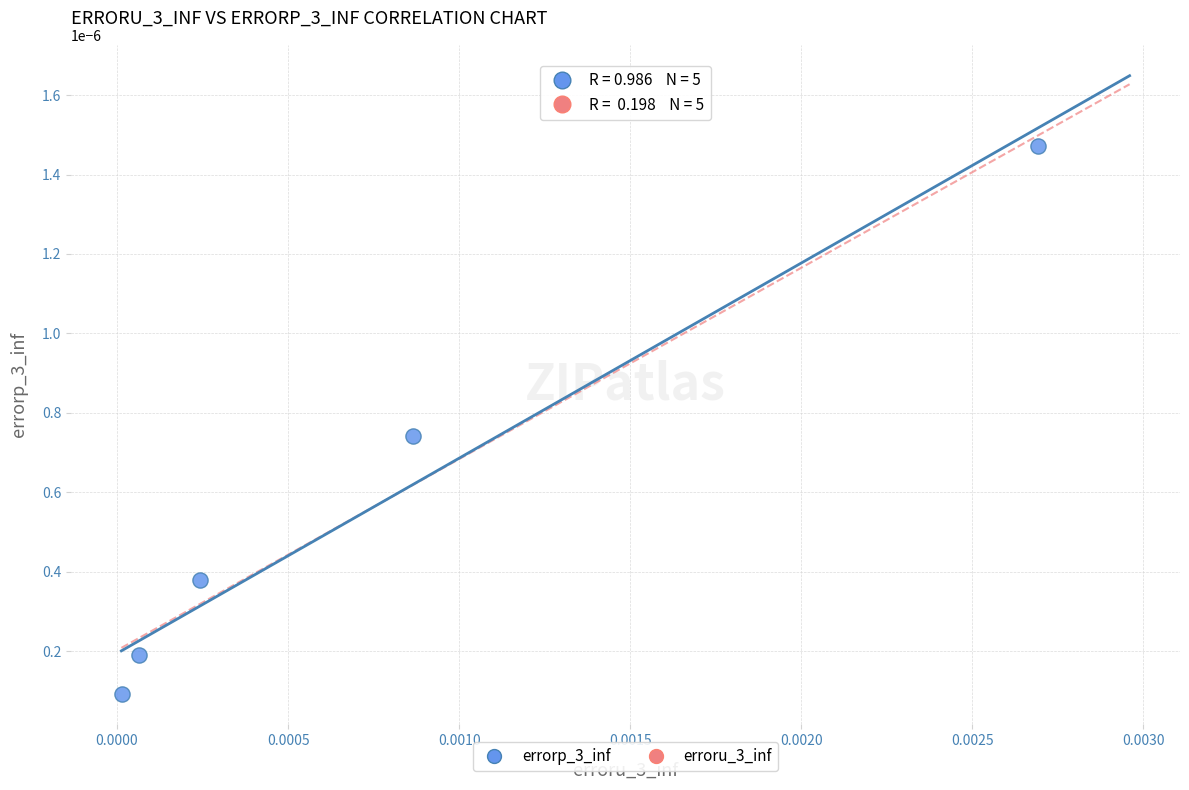

Count the number of points in this scatter plot.

5